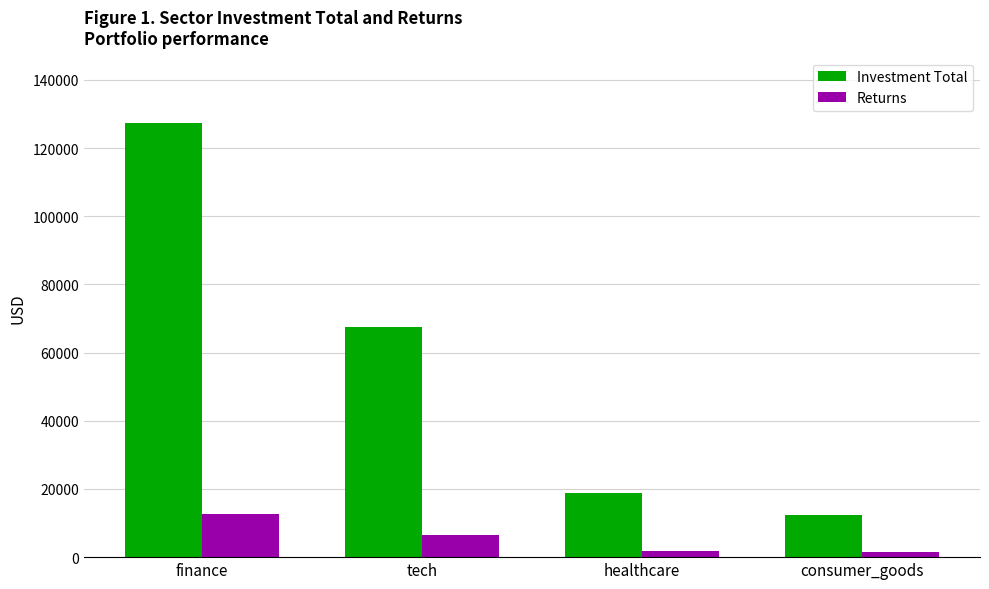

At which label is Investment Total closest to 69848?

tech